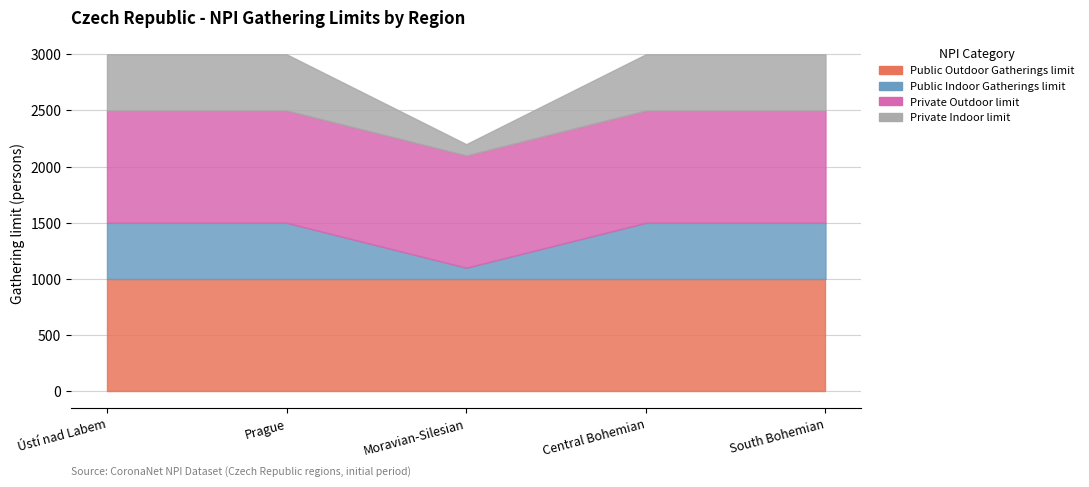

Rank the categories by Private Indoor limit value from highest to lowest.

Ústí nad Labem, Prague, Central Bohemian, South Bohemian, Moravian-Silesian